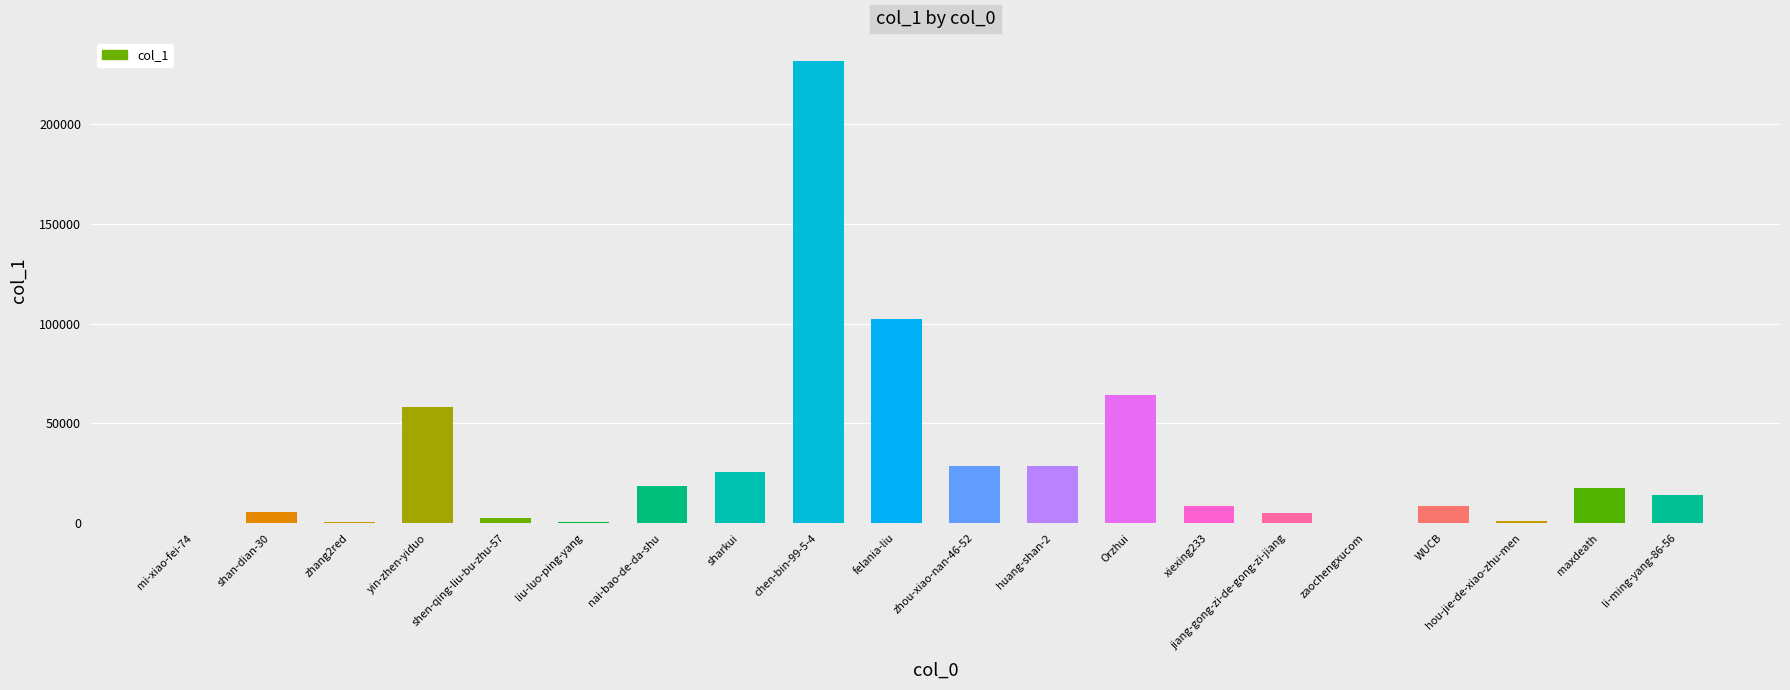

True or false: the data shows 148472 at felania-liu.

False